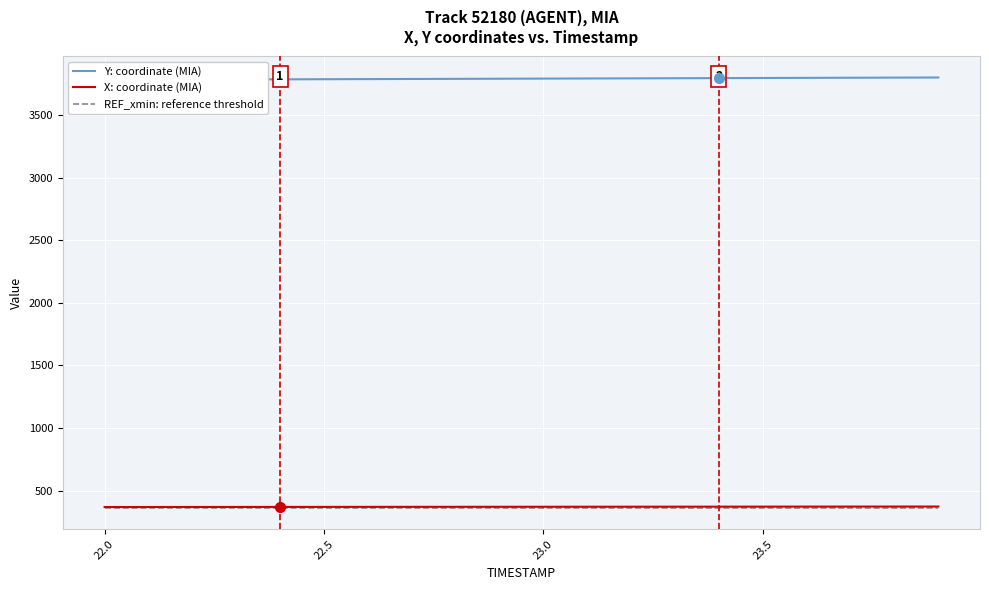

What is the minimum value for REF_xmin: reference threshold?

362.8